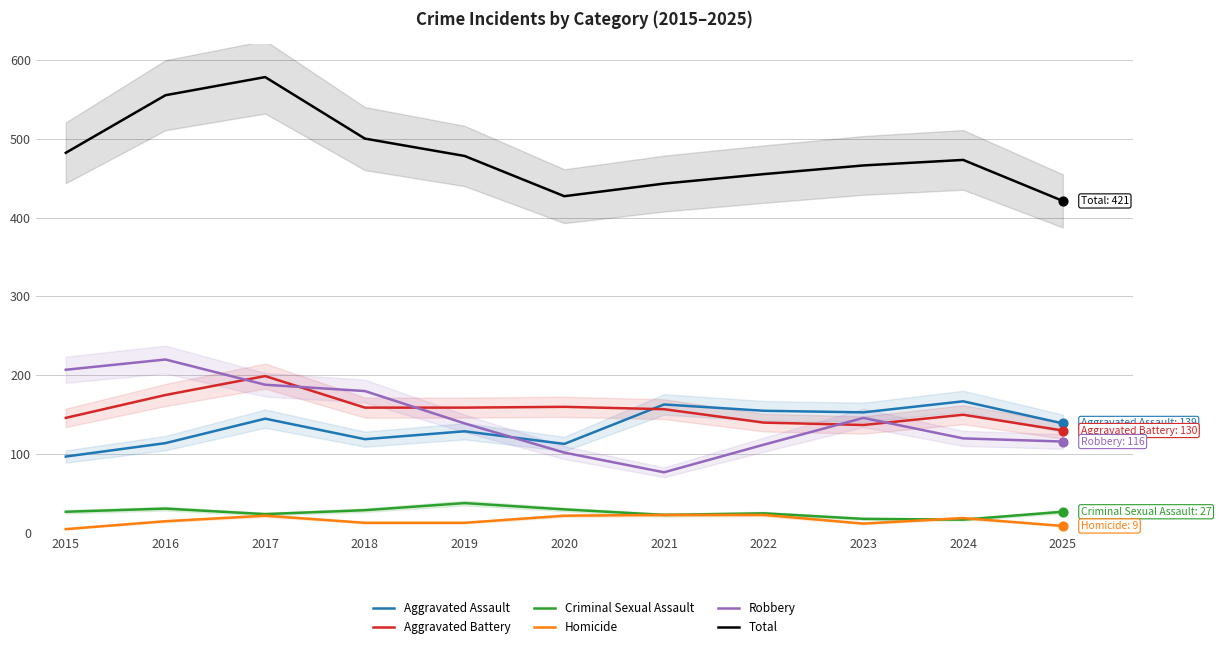

At how many categories does at least one series exceed 306?

11